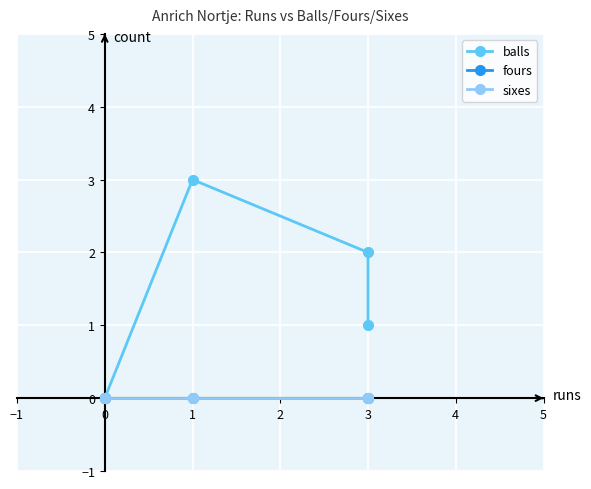

Which series has the largest total across all categories?

balls